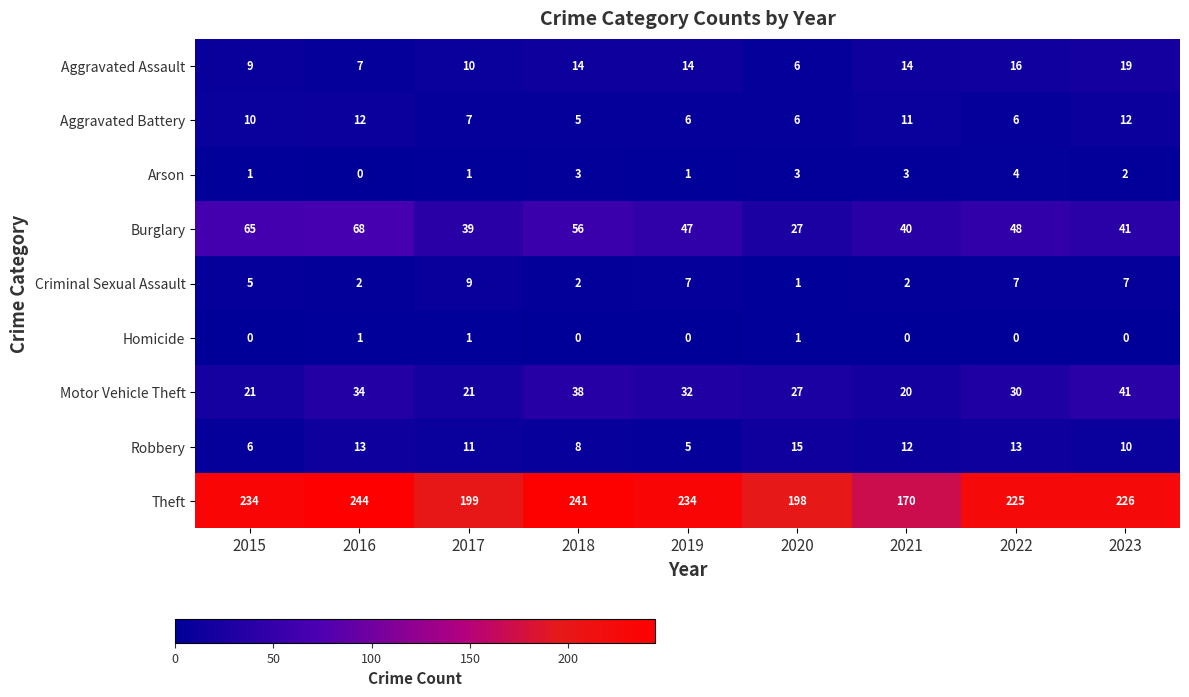

What is the sum of the Robbery values at 2022 and 2020?

28